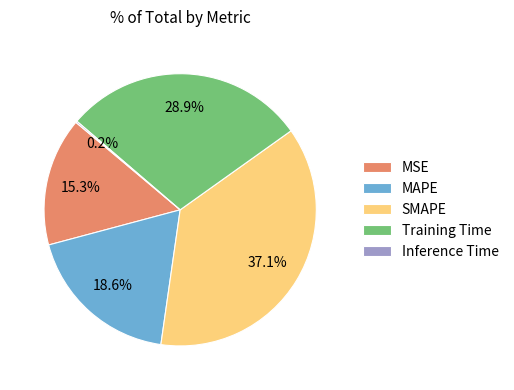

Which has a higher value, MAPE or SMAPE?

SMAPE